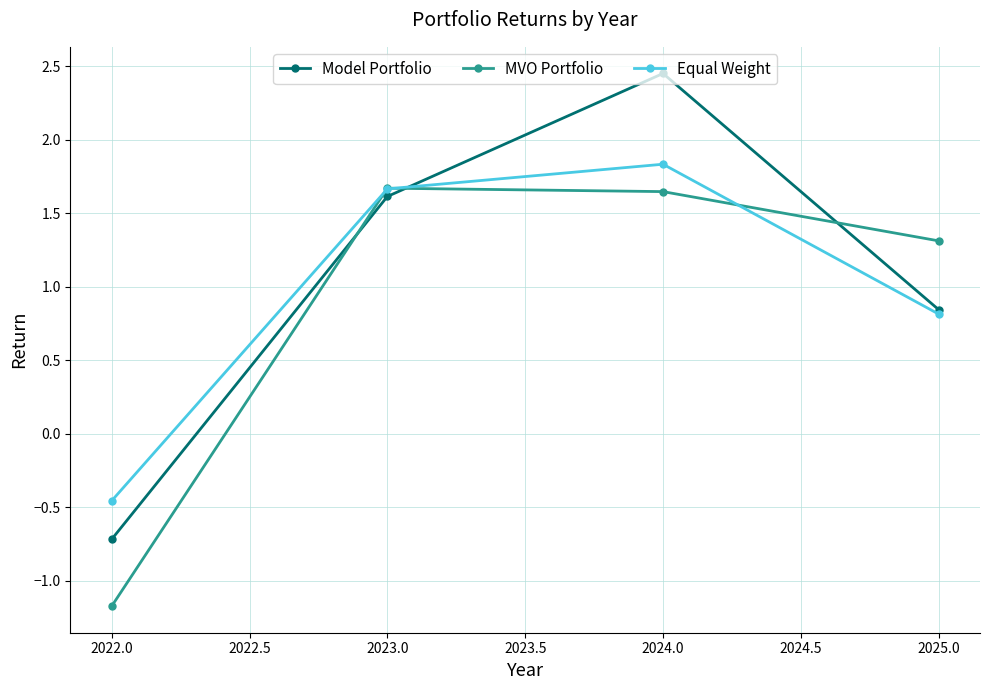

The value of Equal Weight at 2023.0 is 1.2. True or false?

False